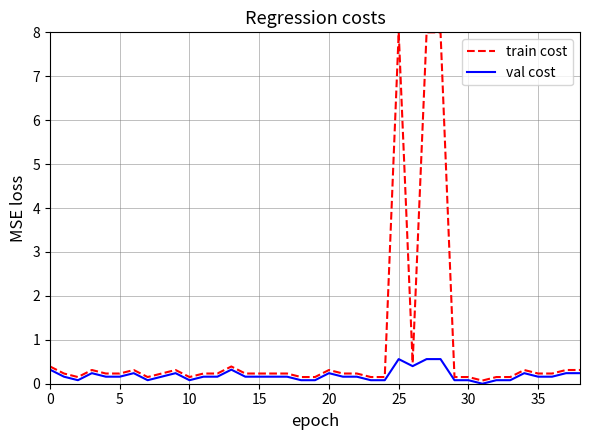

What are all the series names shown in the legend?

train cost, val cost